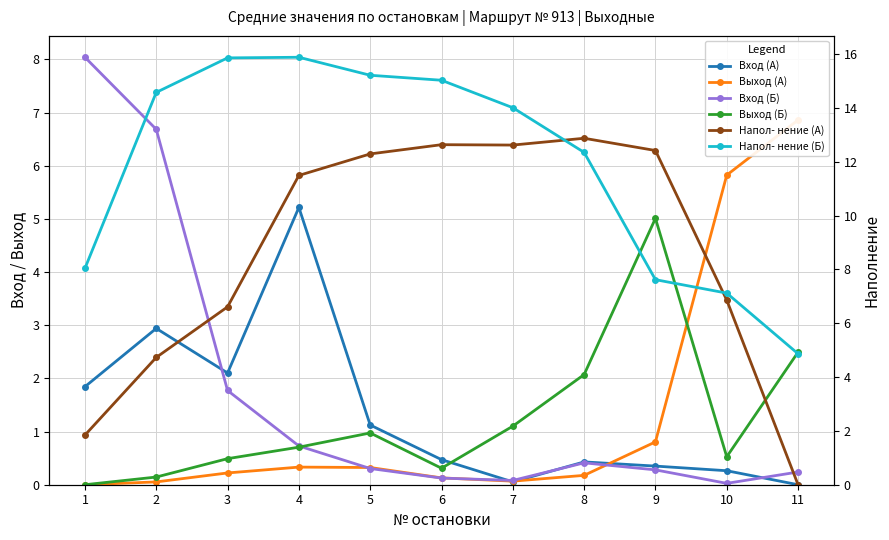

How many lines are shown in the chart?

6